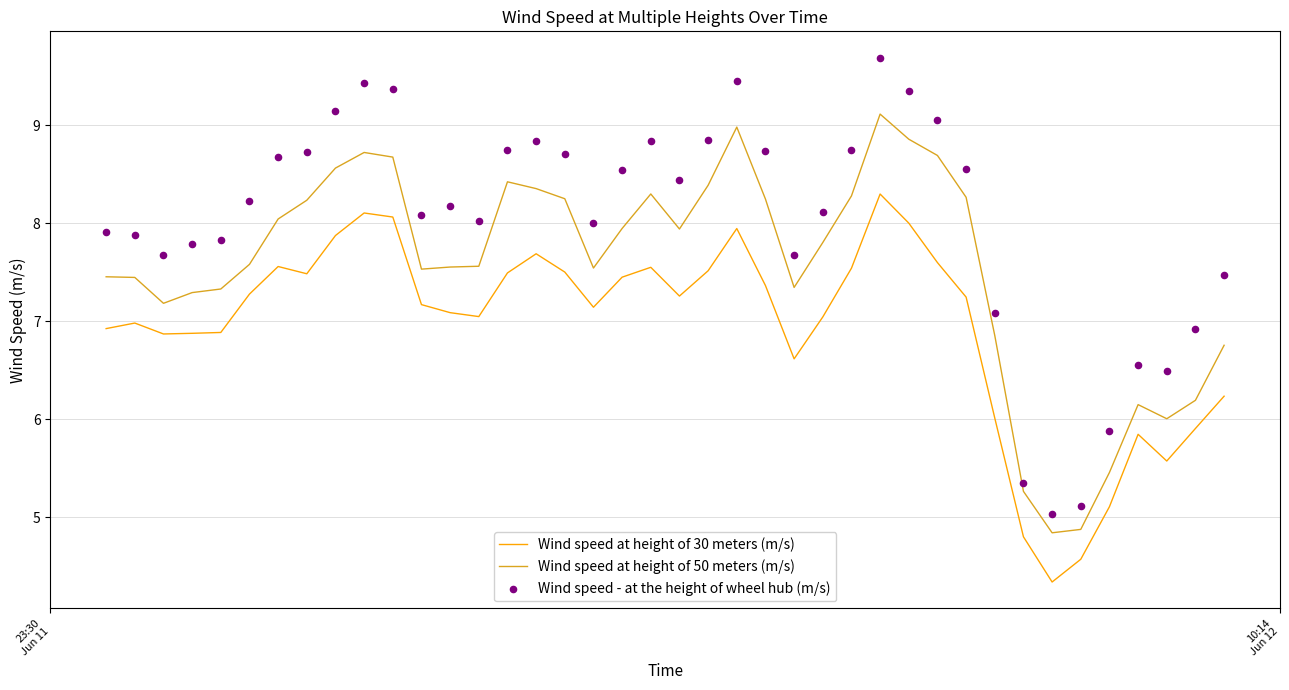

True or false: Wind speed at height of 30 meters (m/s) and Wind speed at height of 50 meters (m/s) cross at least once.

False